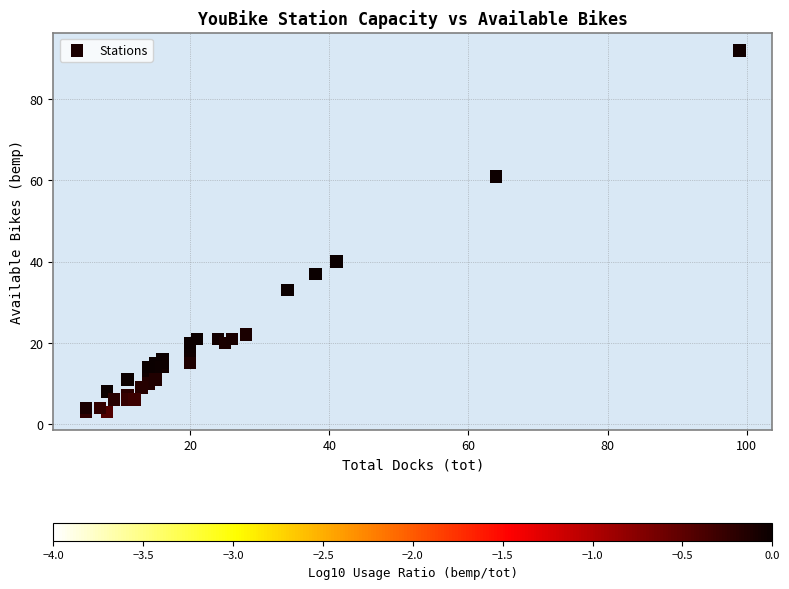

What Y value in the scatter plot is closest to 47?

40